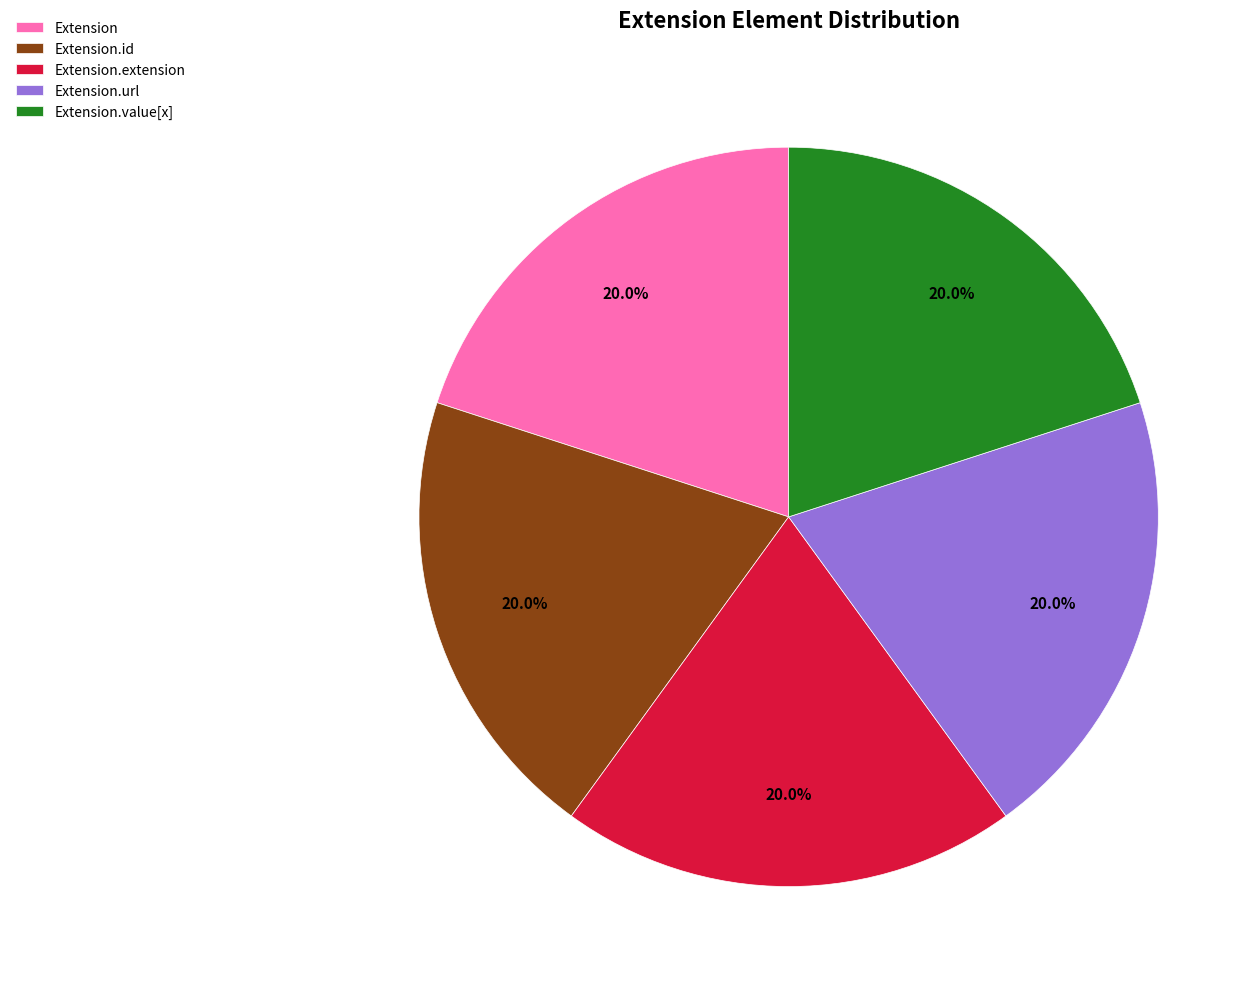

Do Extension.id and Extension.url together represent more than half of the pie?

No